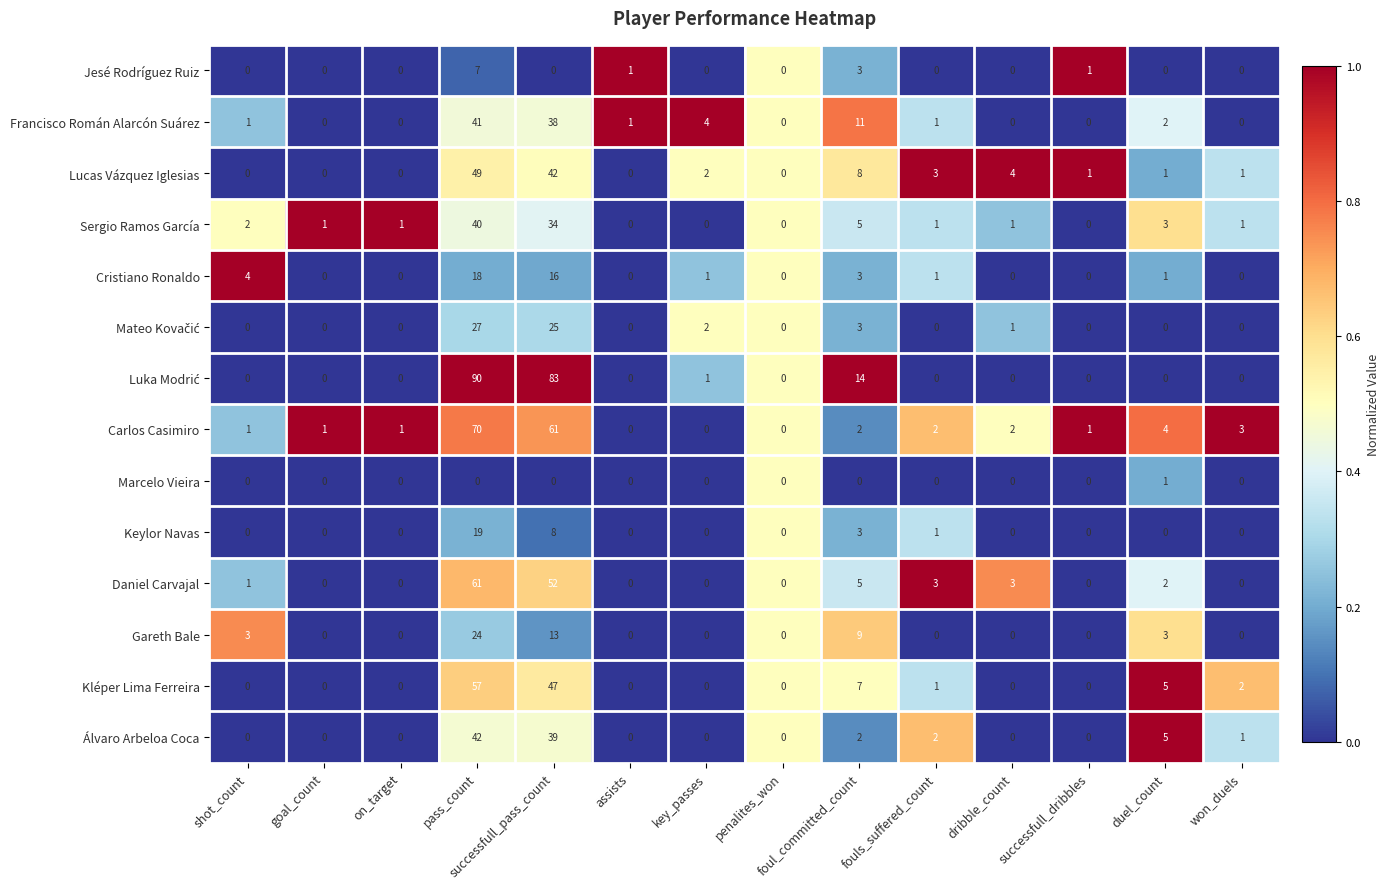

What is the difference between the highest and lowest values at assists?

1